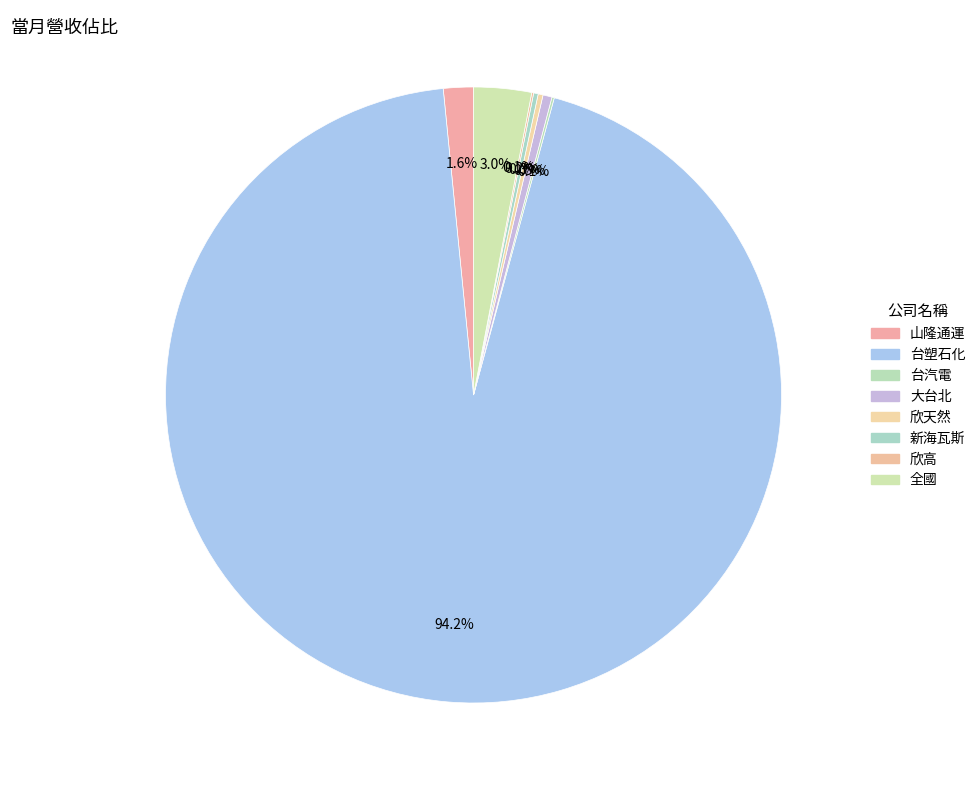

True or false: 新海瓦斯 accounts for 12% of the total.

False